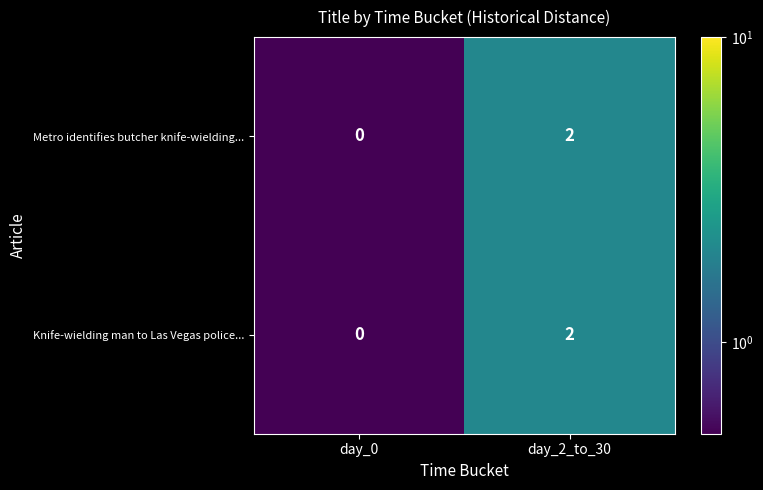

True or false: Knife-wielding man to Las Vegas police... has a value of 0 at day_0.

True